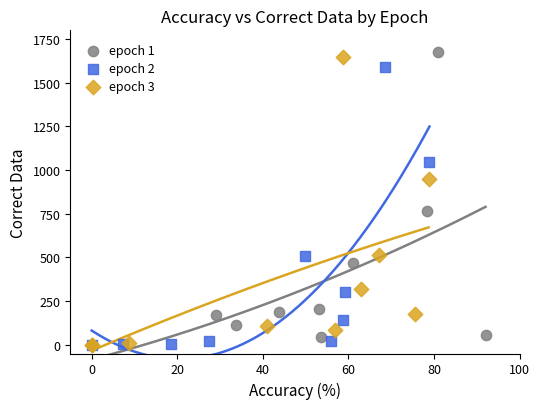

What are all the series names shown in the legend?

epoch 1, epoch 2, epoch 3